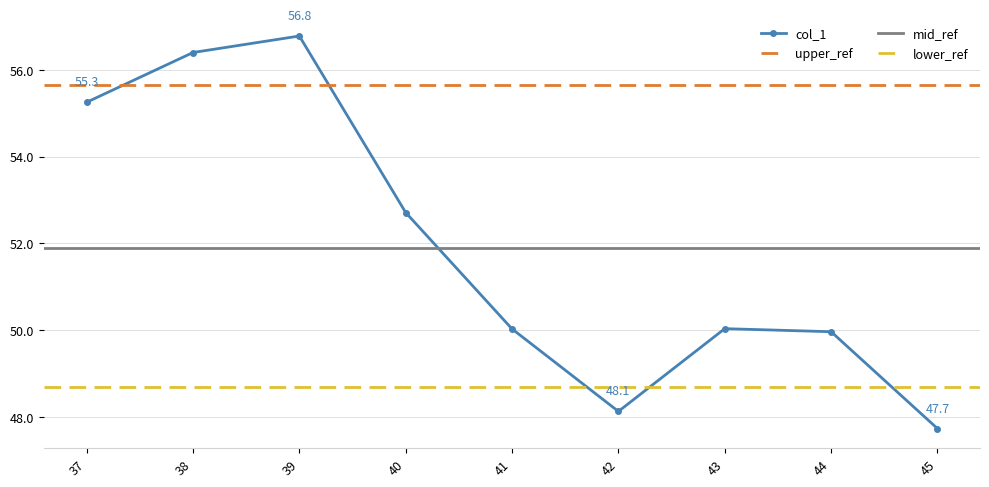

List the labels in order of value, largest first.

39, 38, 37, 40, 43, 41, 44, 42, 45